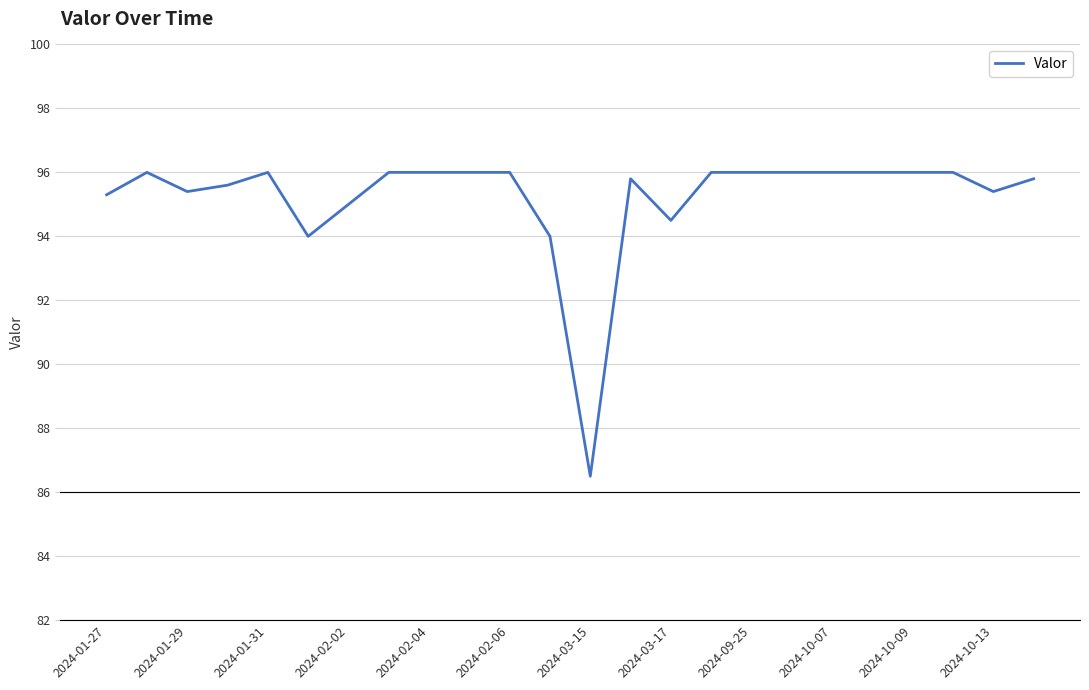

What is the difference between the maximum and minimum values?

9.5